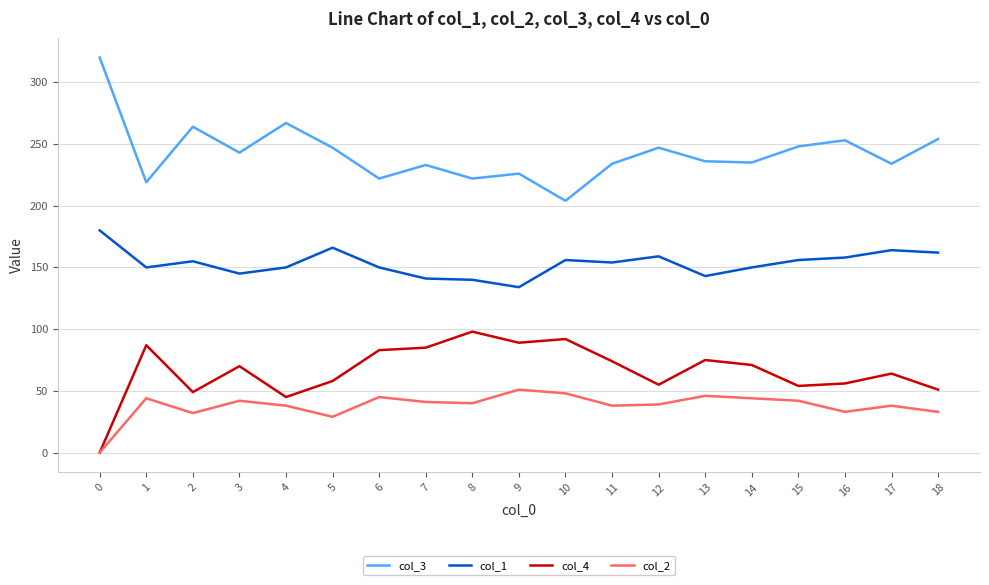

What is the maximum value for col_4?

98